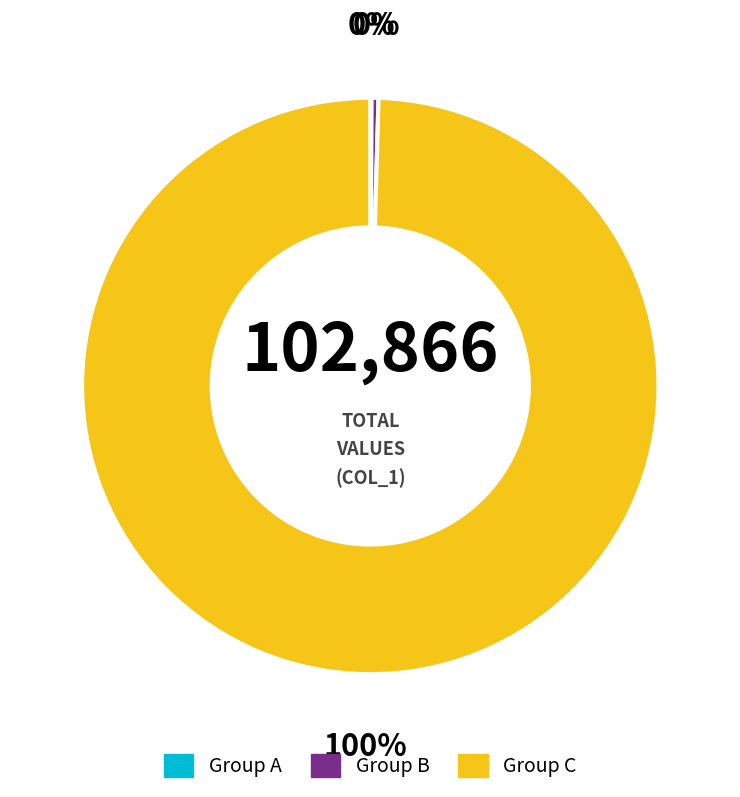

Does any single category account for the majority?

Yes